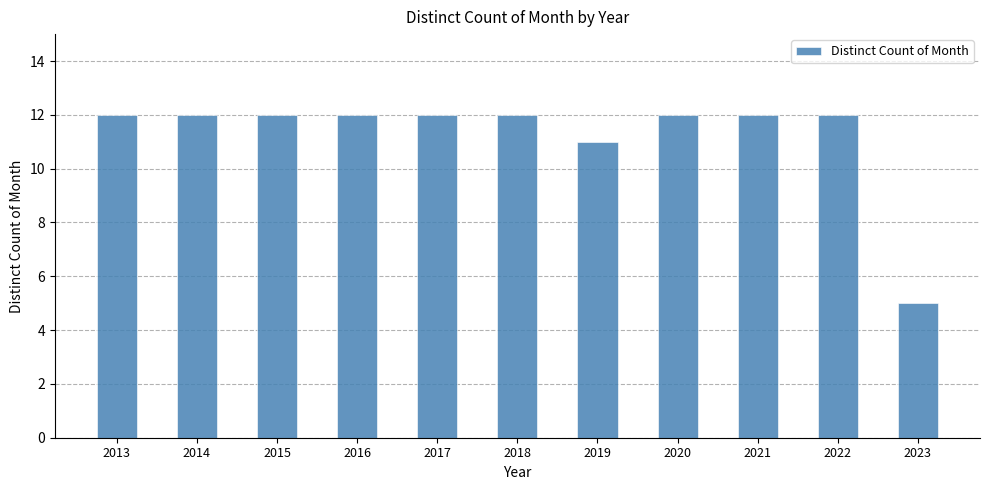

Reading left to right, what are all the values shown in this chart?

2013=12	2014=12	2015=12	2016=12	2017=12	2018=12	2019=11	2020=12	2021=12	2022=12	2023=5